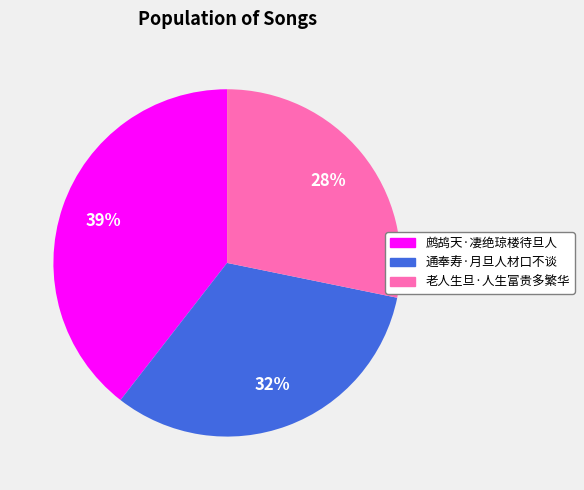

Do 老人生旦·人生富贵多繁华 and 鹧鸪天·凄绝琼楼待旦人 together represent more than half of the pie?

Yes